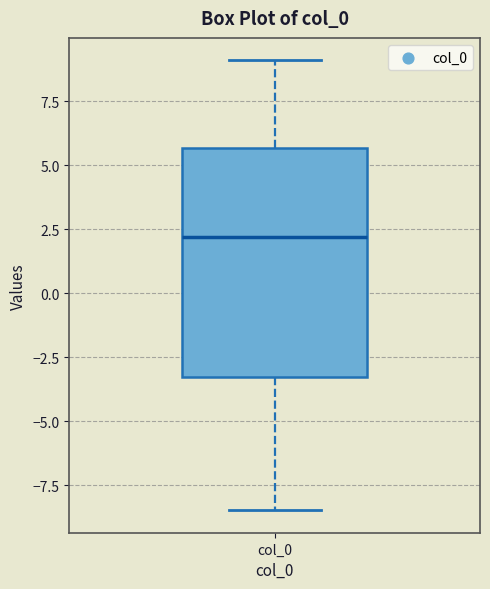

Read this box plot against the y-axis: the position of the median line, the range covered by the box, and the ends of both whiskers. The values are not printed on the chart, so give them approximately, as read against the axis.

median 2.0, box -3.5 to 5.5, whiskers -8.5 to 9.0